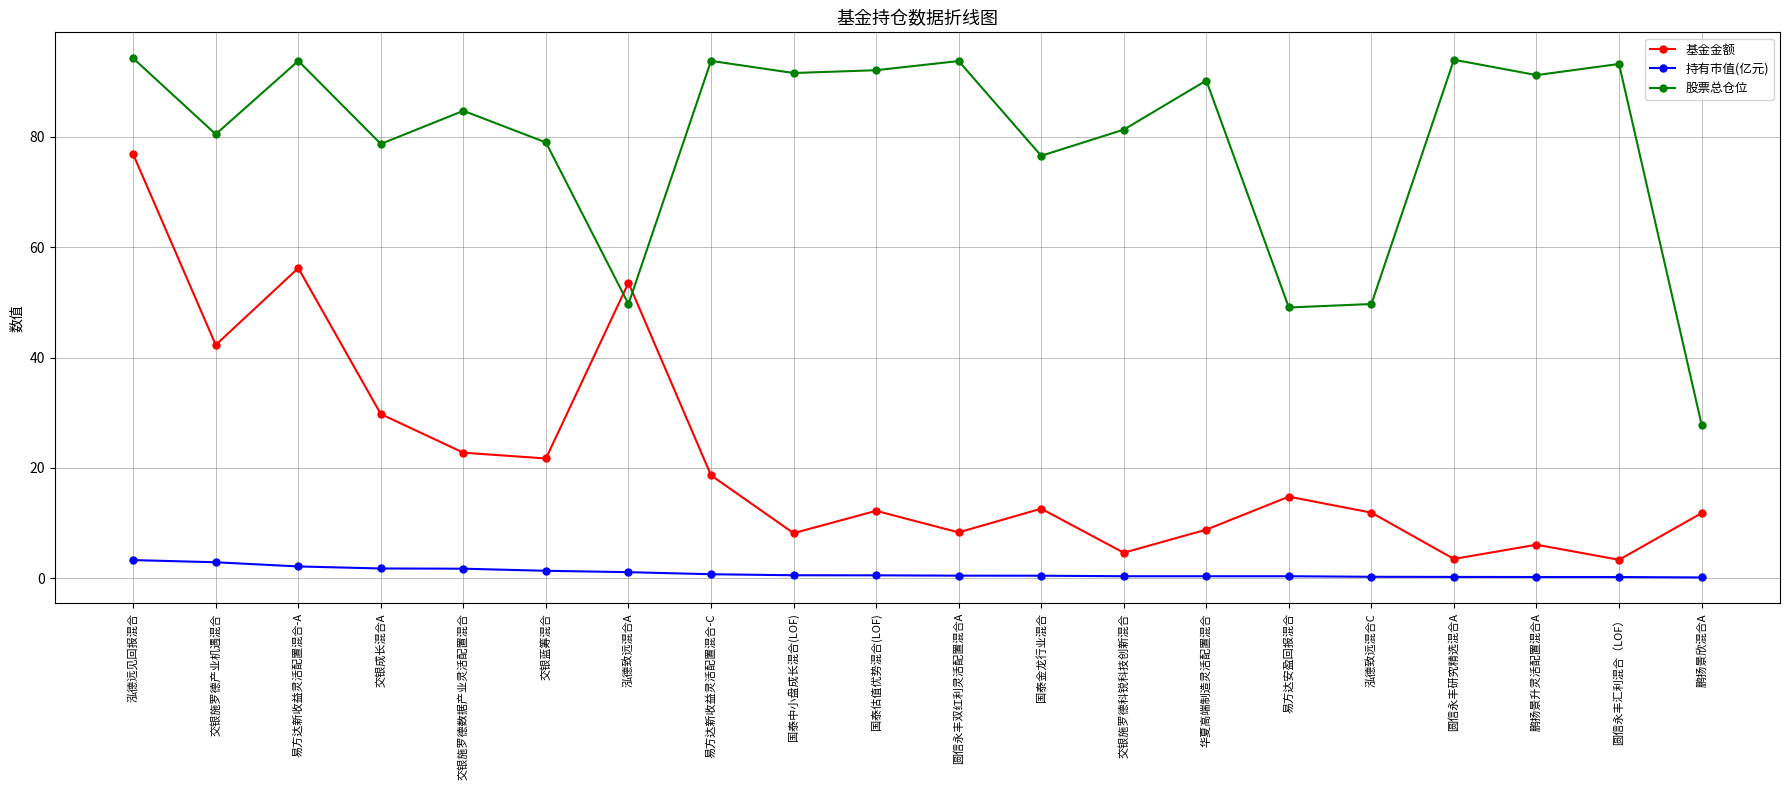

True or false: 股票总仓位 and 基金金额 intersect in this chart.

True